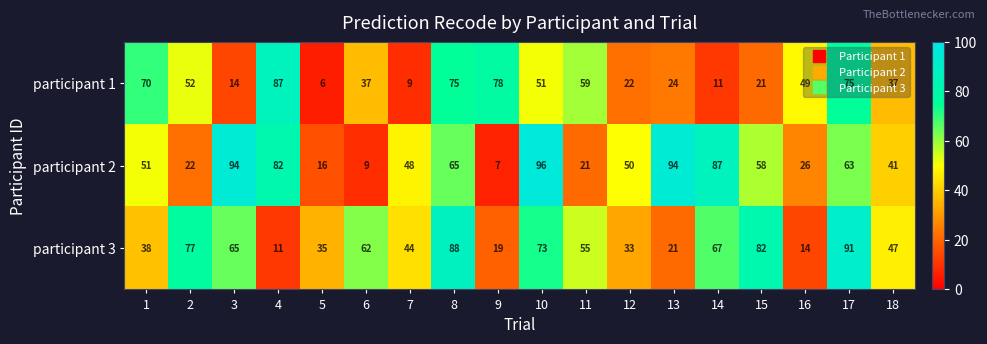

What is the difference between the participant 2 values at 12 and 2?

28